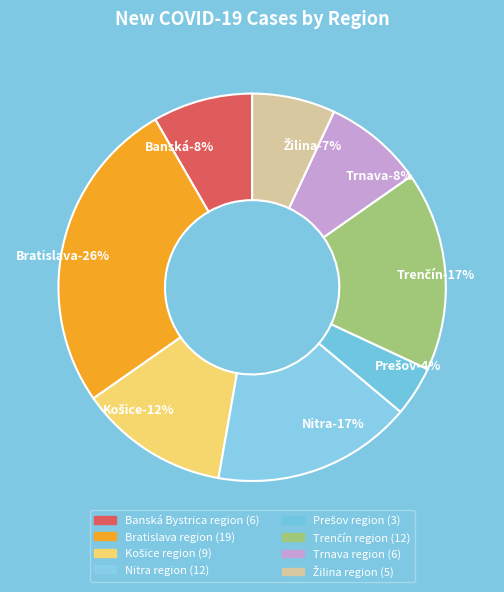

The Bratislava region slice represents 26% of the pie. True or false?

True